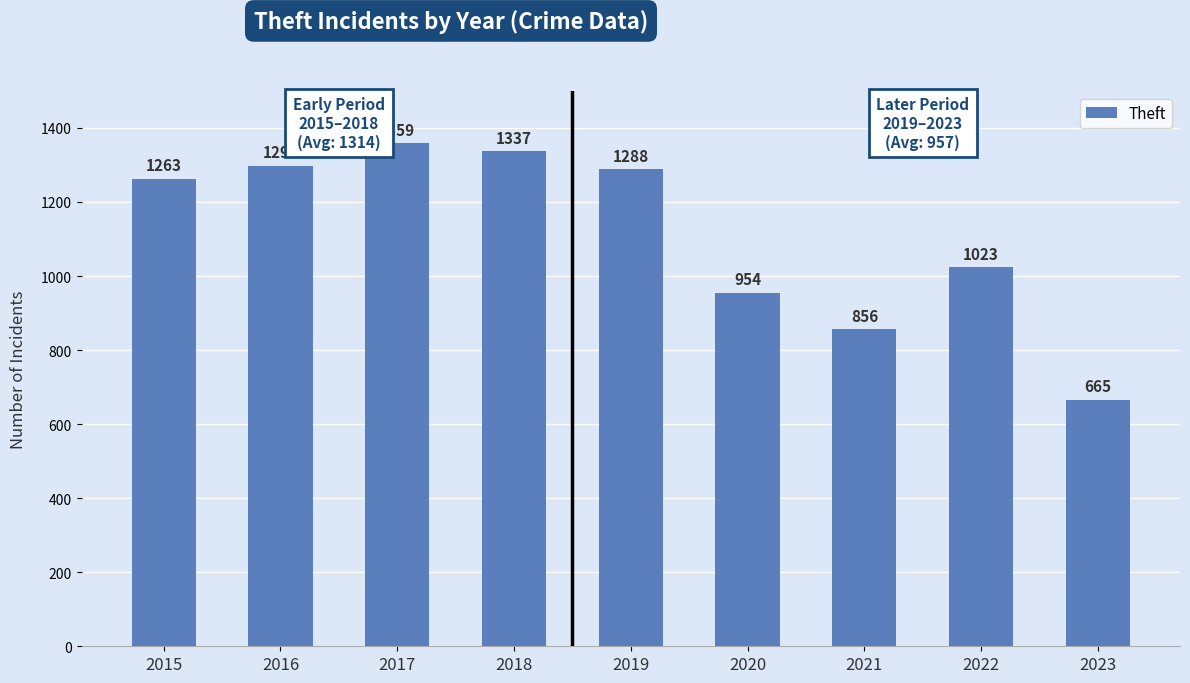

Between 2016 and 2020, which is larger?

2016